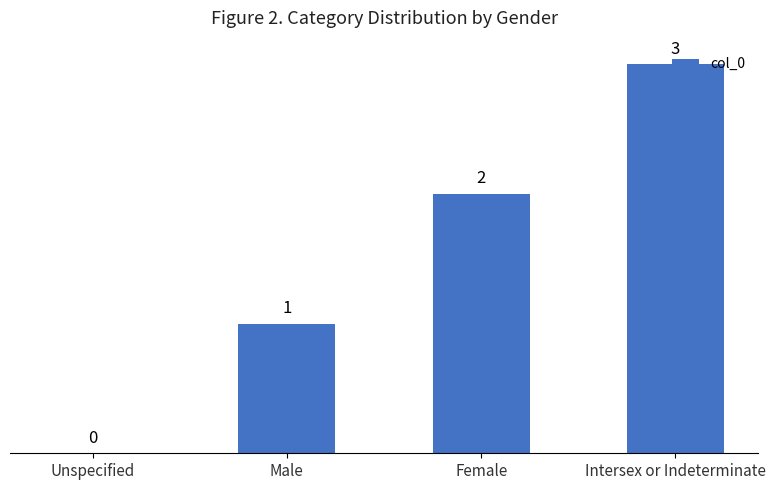

Reading right to left, extract all data points from this chart.

Intersex or Indeterminate=3	Female=2	Male=1	Unspecified=0